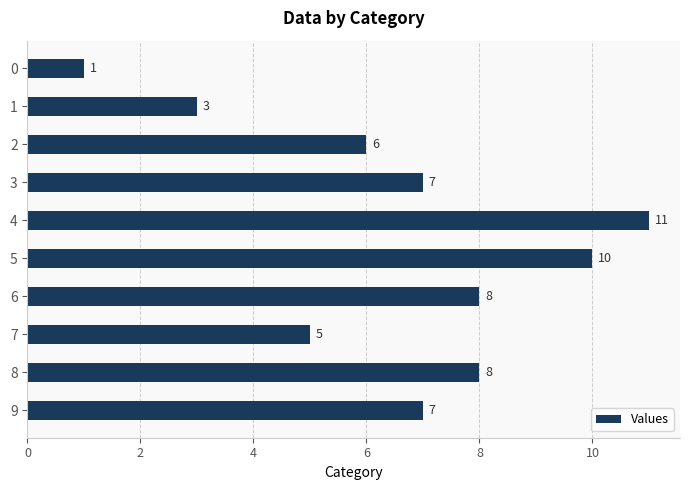

Is it true that the value at 2 is 1?

False